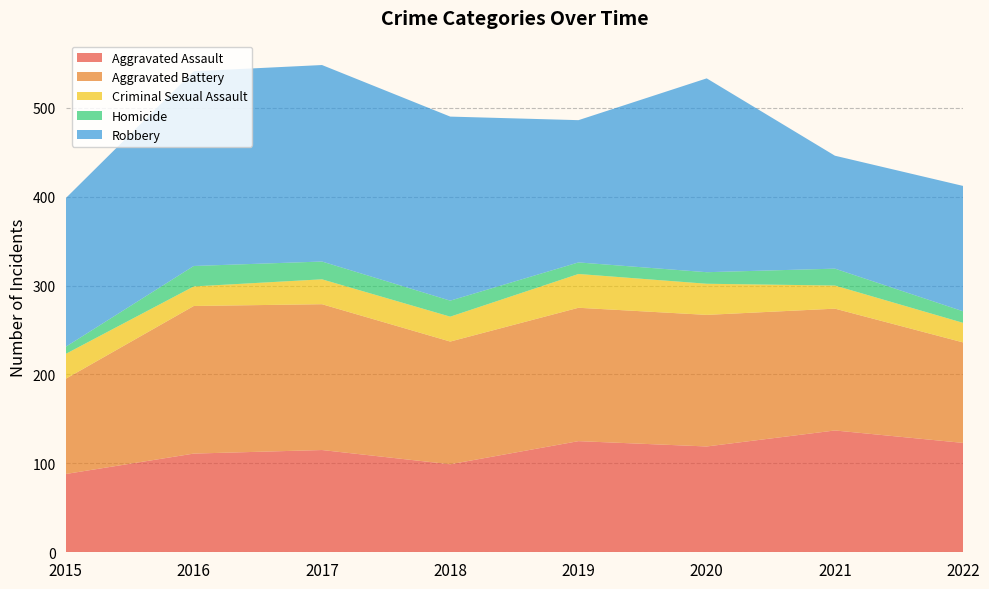

Reading left to right, extract all data points from this chart.

Aggravated Assault: 2015=88	2016=111	2017=115	2018=99	2019=125	2020=119	2021=137	2022=123
Aggravated Battery: 2015=107	2016=166	2017=164	2018=138	2019=150	2020=148	2021=137	2022=113
Criminal Sexual Assault: 2015=28	2016=22	2017=28	2018=28	2019=38	2020=35	2021=26	2022=22
Homicide: 2015=8	2016=23	2017=20	2018=18	2019=13	2020=13	2021=19	2022=13
Robbery: 2015=167	2016=219	2017=221	2018=207	2019=160	2020=218	2021=127	2022=141